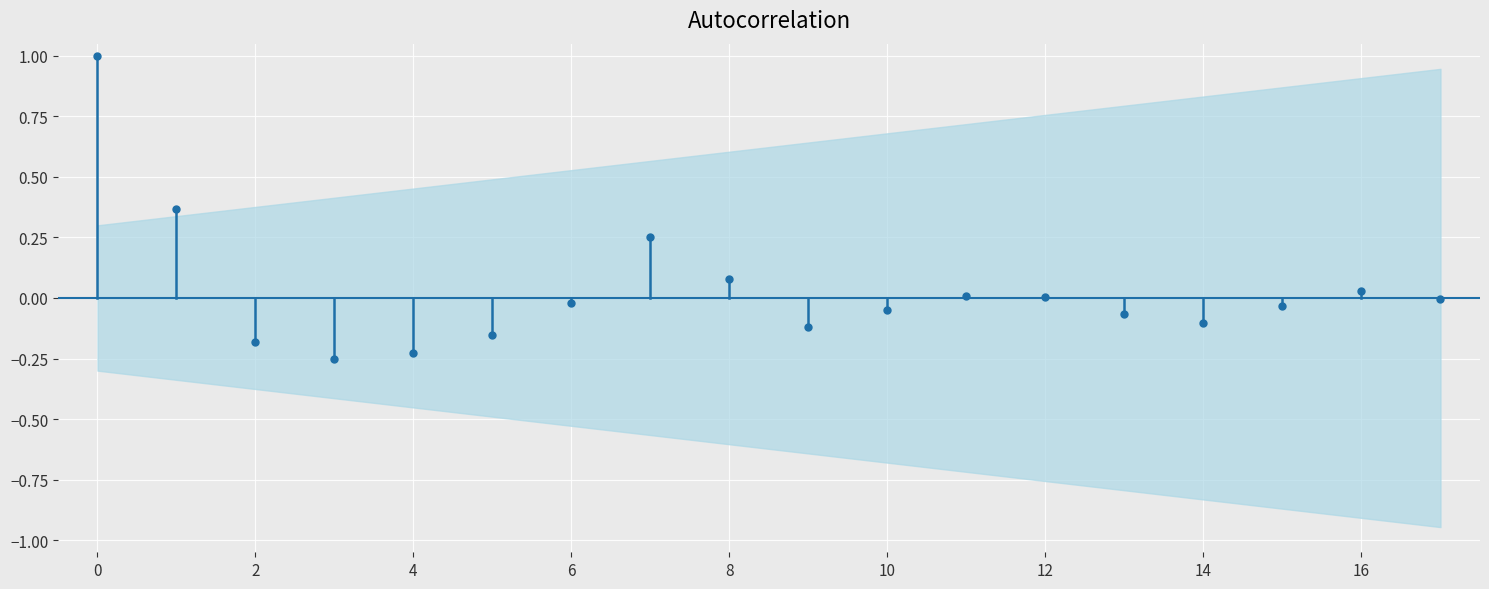

Which series has the largest total across all categories?

ACF lag 0